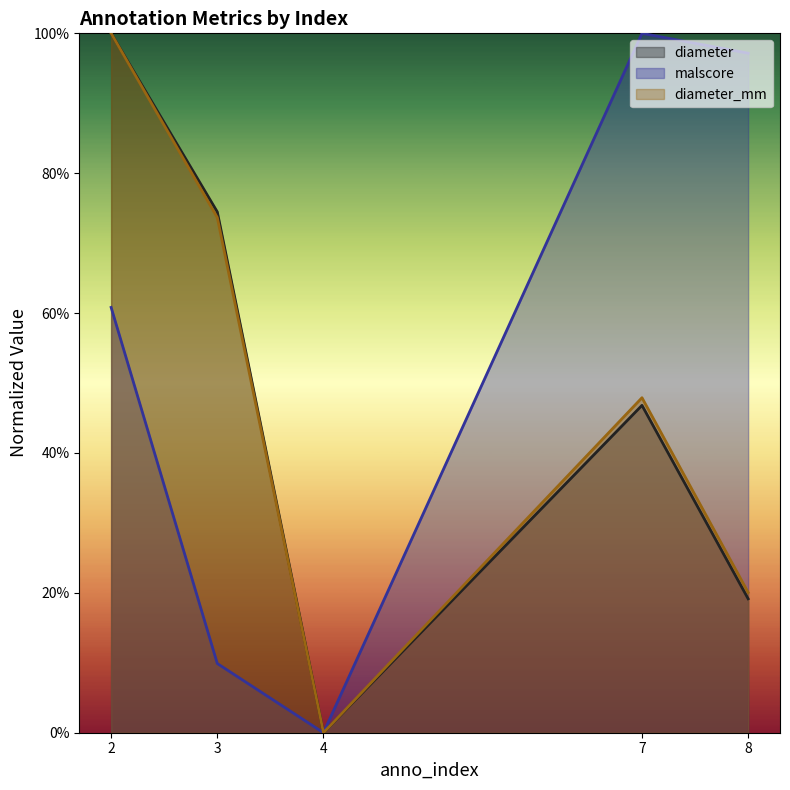

True or false: malscore and diameter_mm intersect in this chart.

False